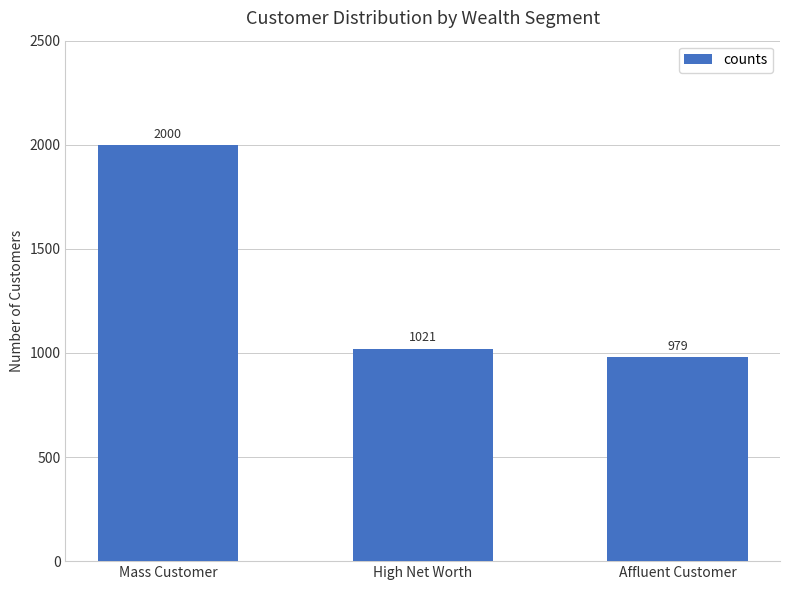

What is the sum of all values?

4000